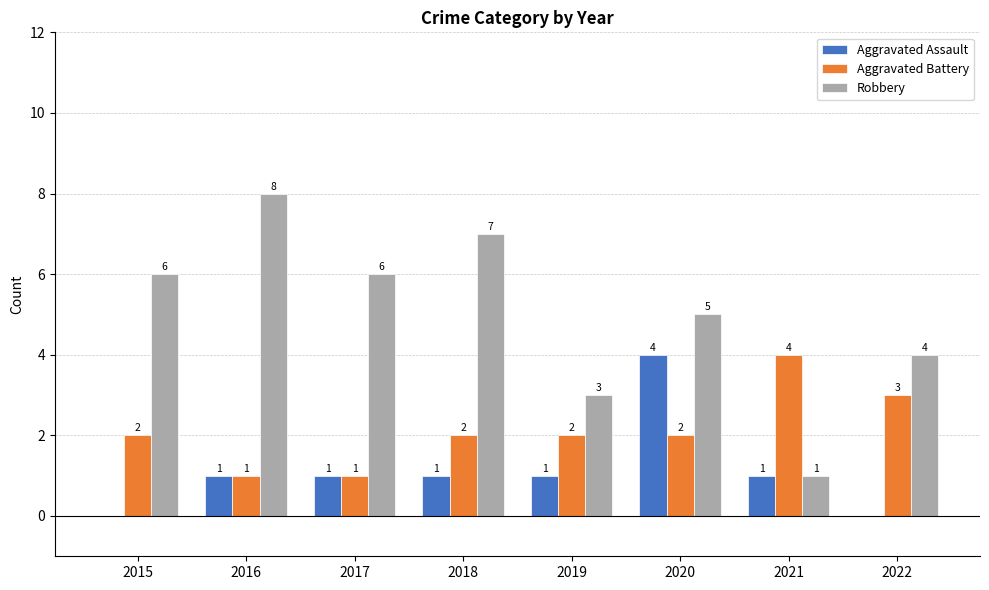

Which series has the largest range (max minus min)?

Robbery